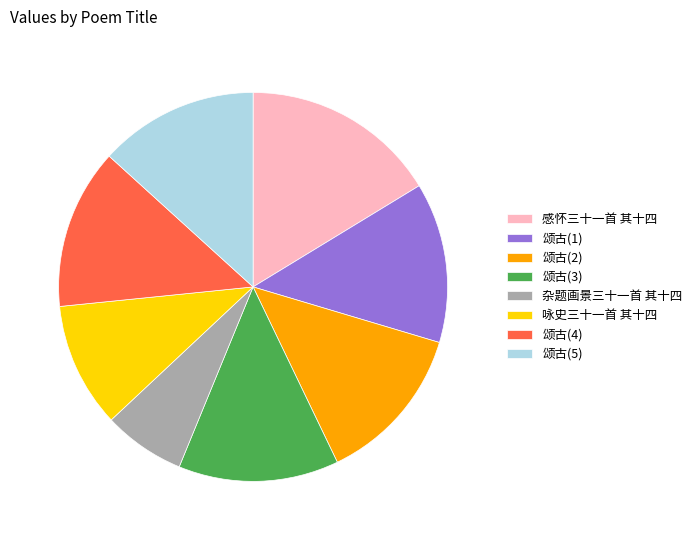

Which slice is the smallest?

杂题画景三十一首 其十四